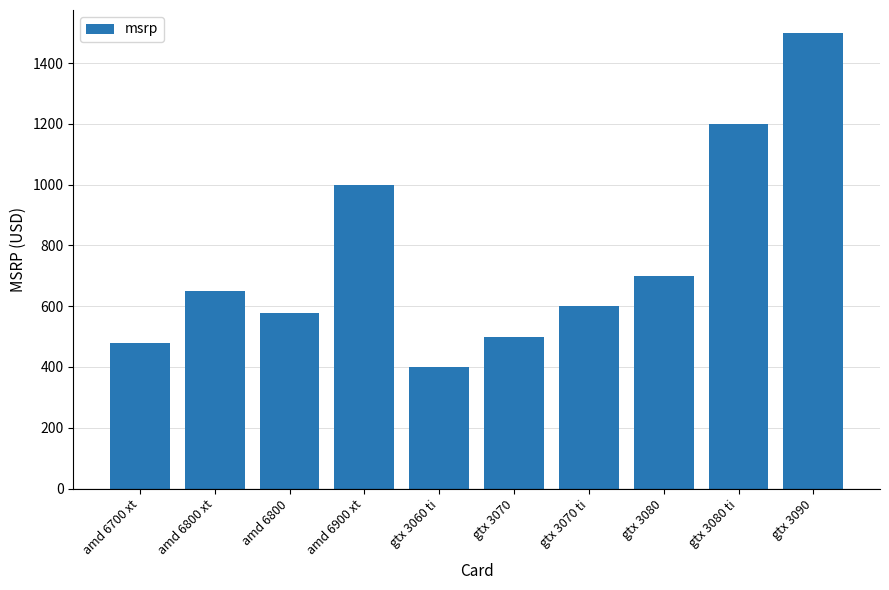

Reading right to left, list all the values displayed in this chart.

gtx 3090=1500.0	gtx 3080 ti=1200.0	gtx 3080=700.0	gtx 3070 ti=600.0	gtx 3070=500.0	gtx 3060 ti=400.0	amd 6900 xt=999.0	amd 6800=579.0	amd 6800 xt=649.0	amd 6700 xt=479.0